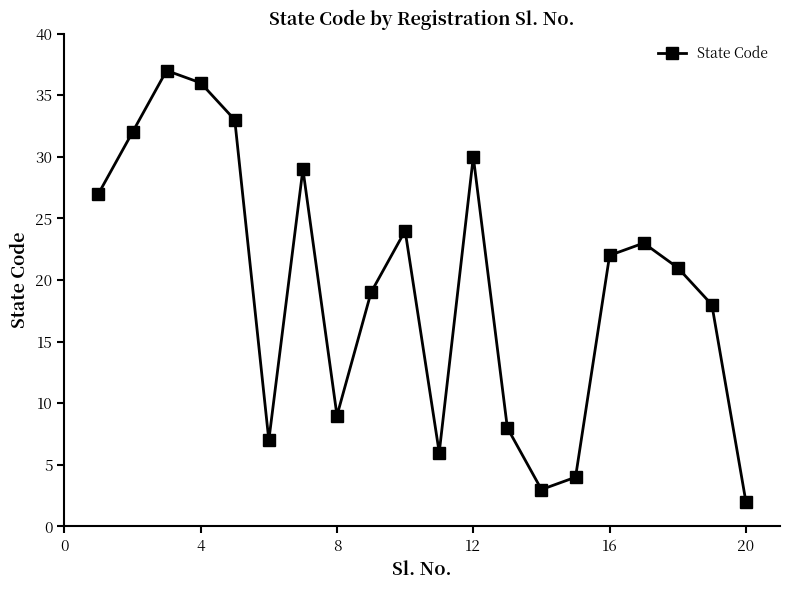

What is the difference between the maximum and minimum values?

35